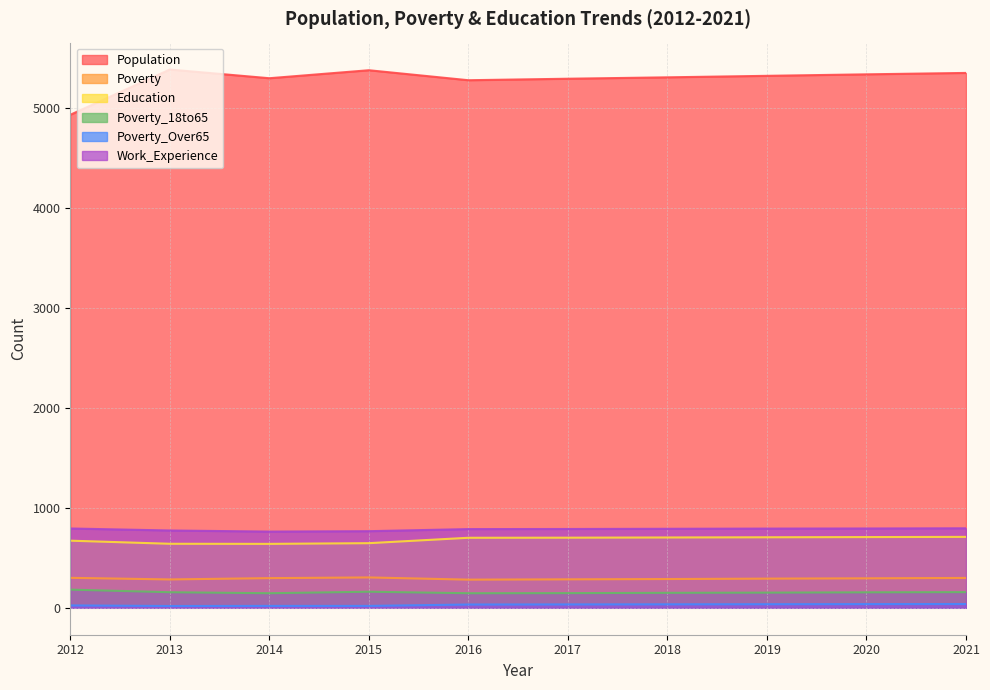

What is the sum of all Work_Experience values?

7849